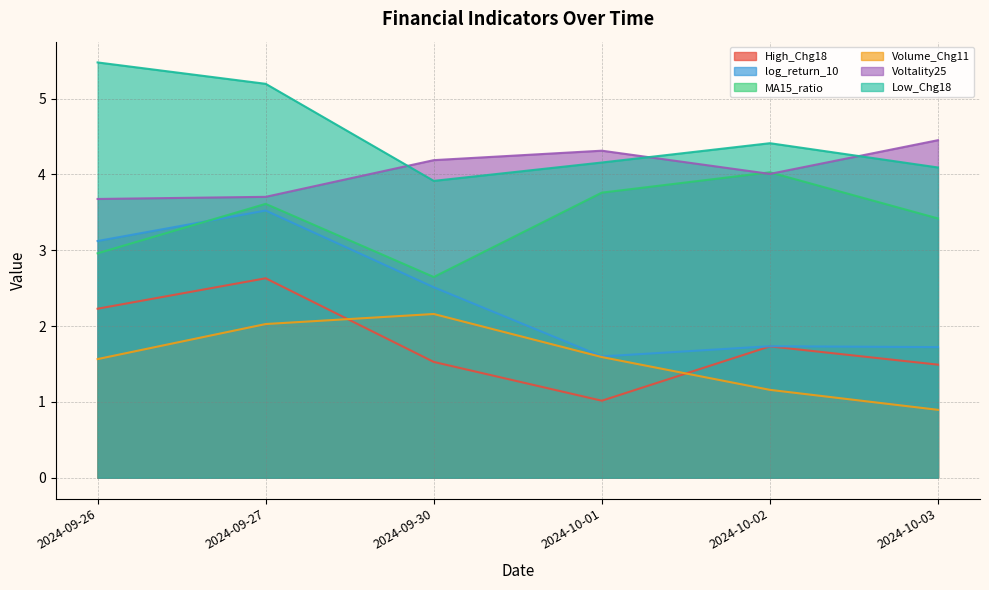

How many categories are shown in the chart?

6